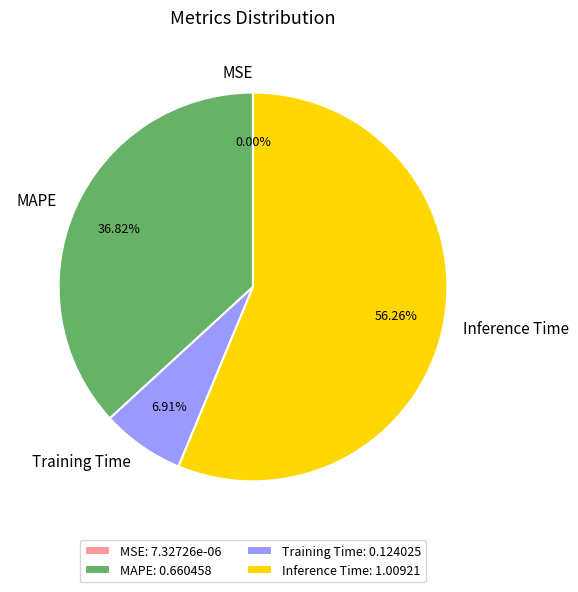

The Training Time slice represents 1% of the pie. True or false?

False